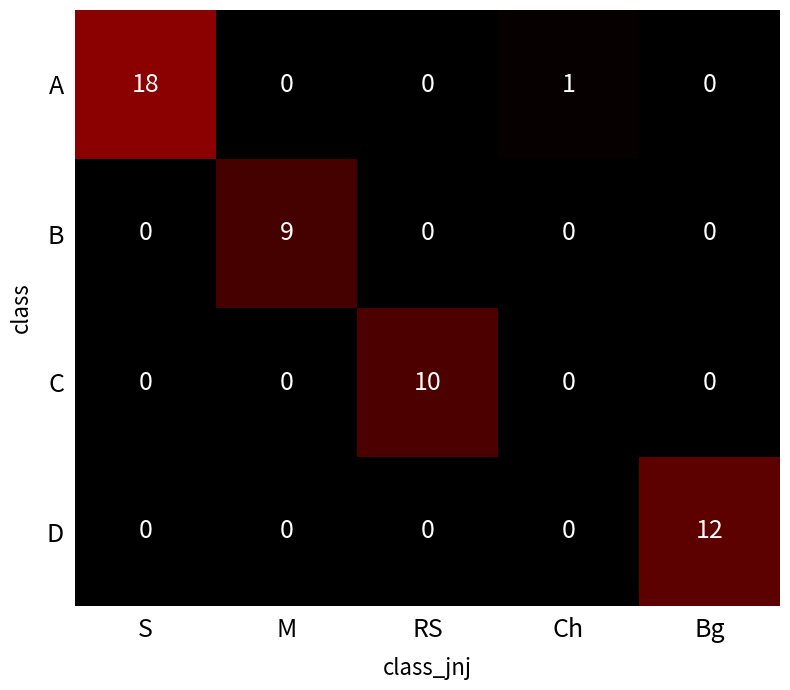

At which category is the sum across all series the highest?

S